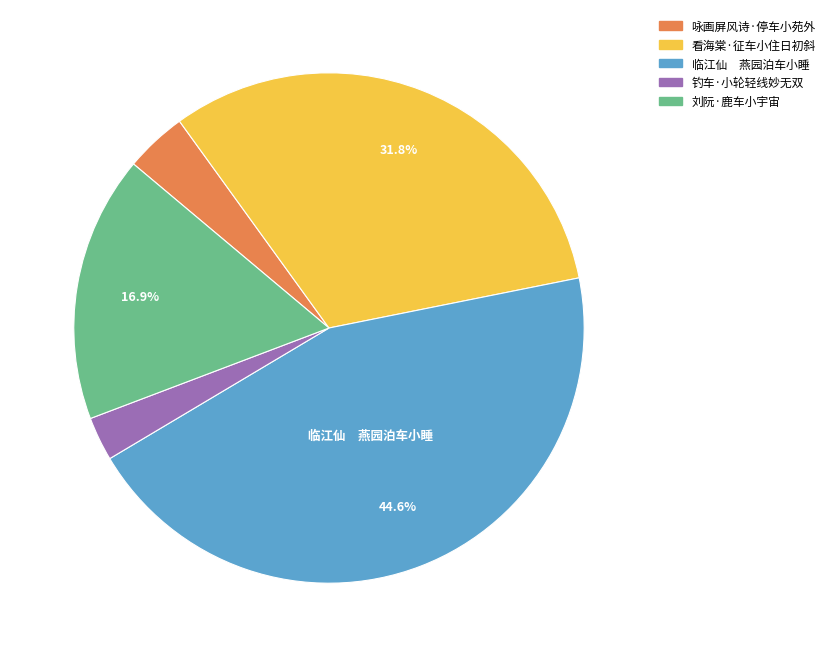

Is there any slice that represents more than half of the pie?

No